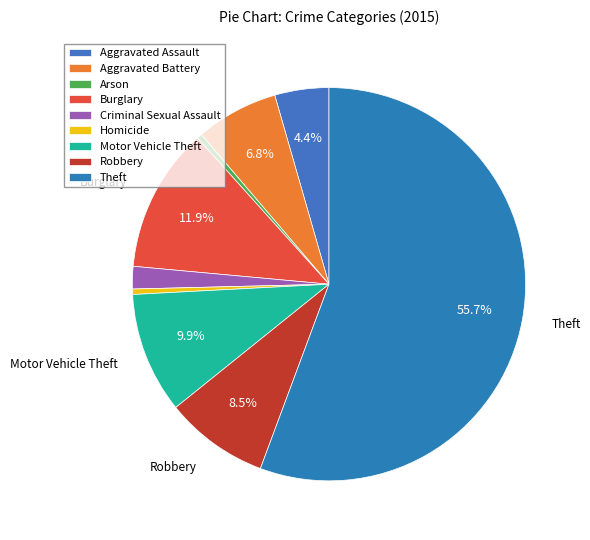

Combined, what portion of the pie is Theft and Motor Vehicle Theft?

65.6%